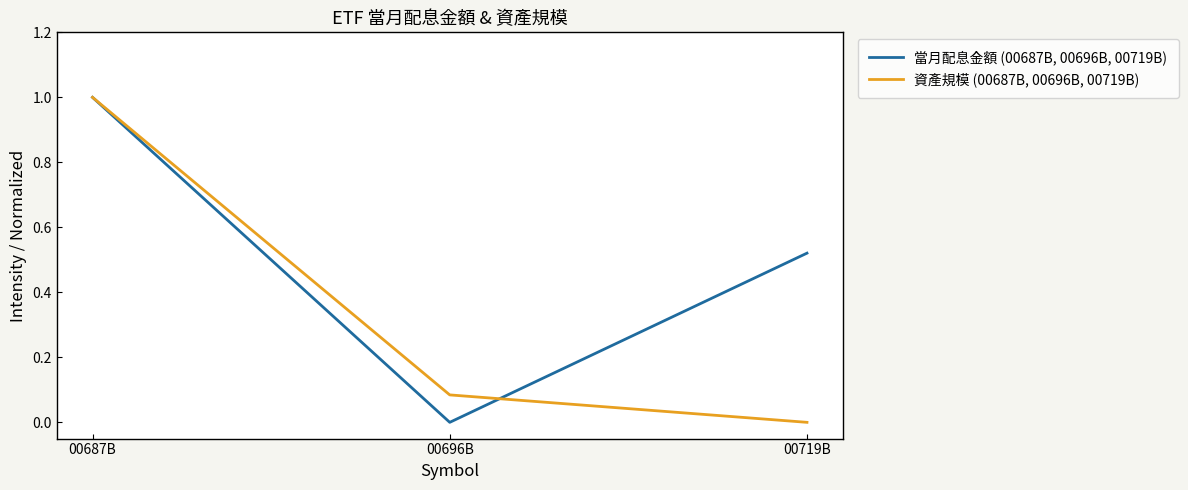

What is the total value across all series at 00687B?

2.0